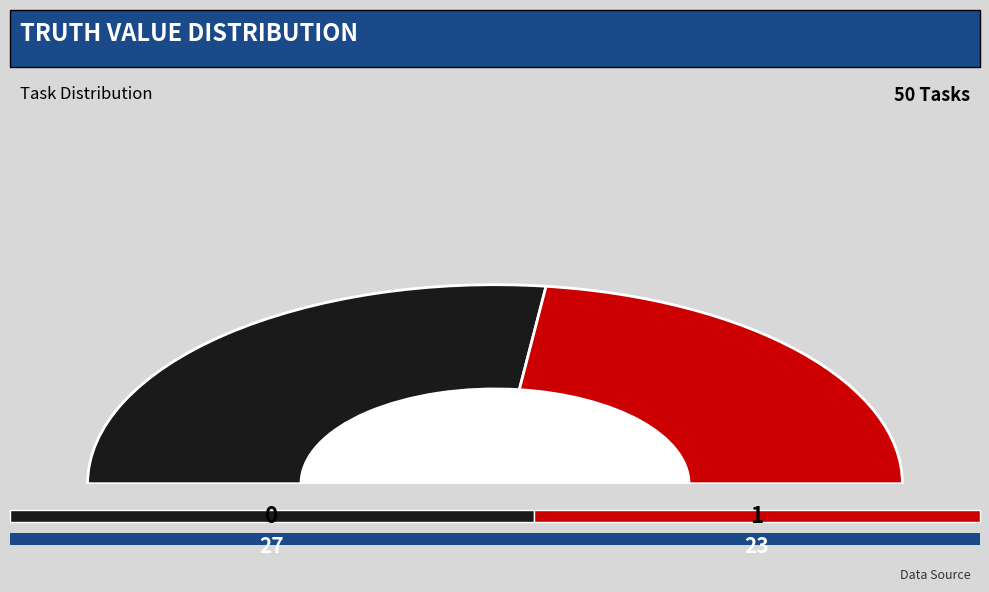

Is it true that 0 is 65% of the pie?

False